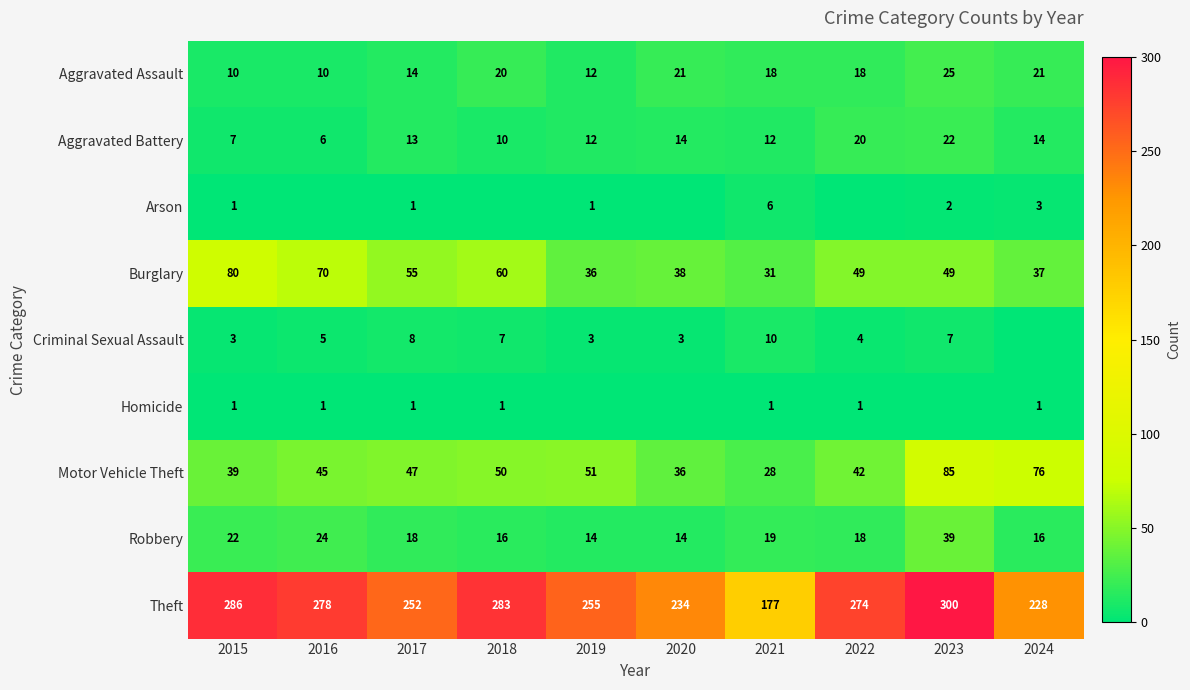

What is the sum of all Aggravated Battery values?

130